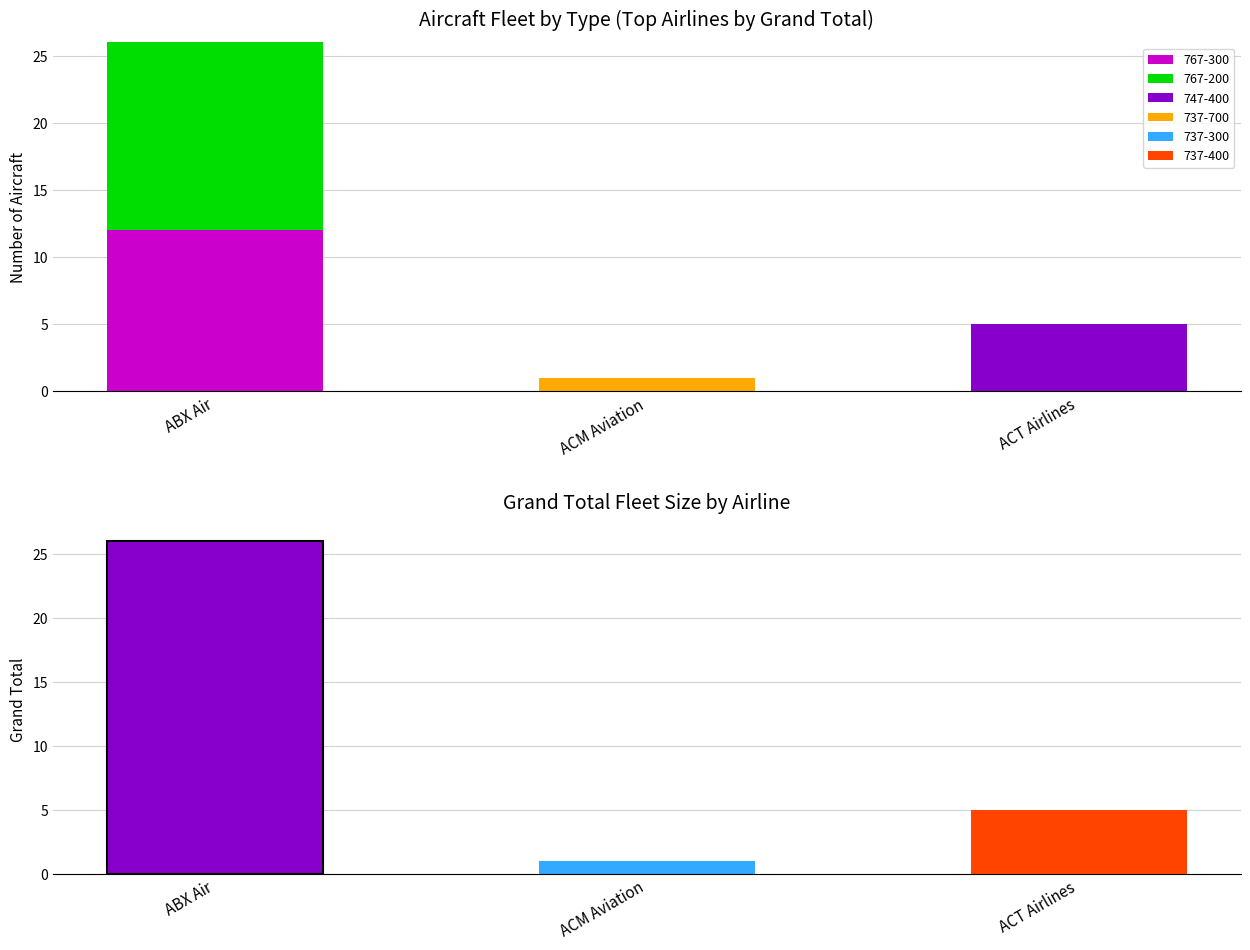

What is the sum of all 767-300 values?

12